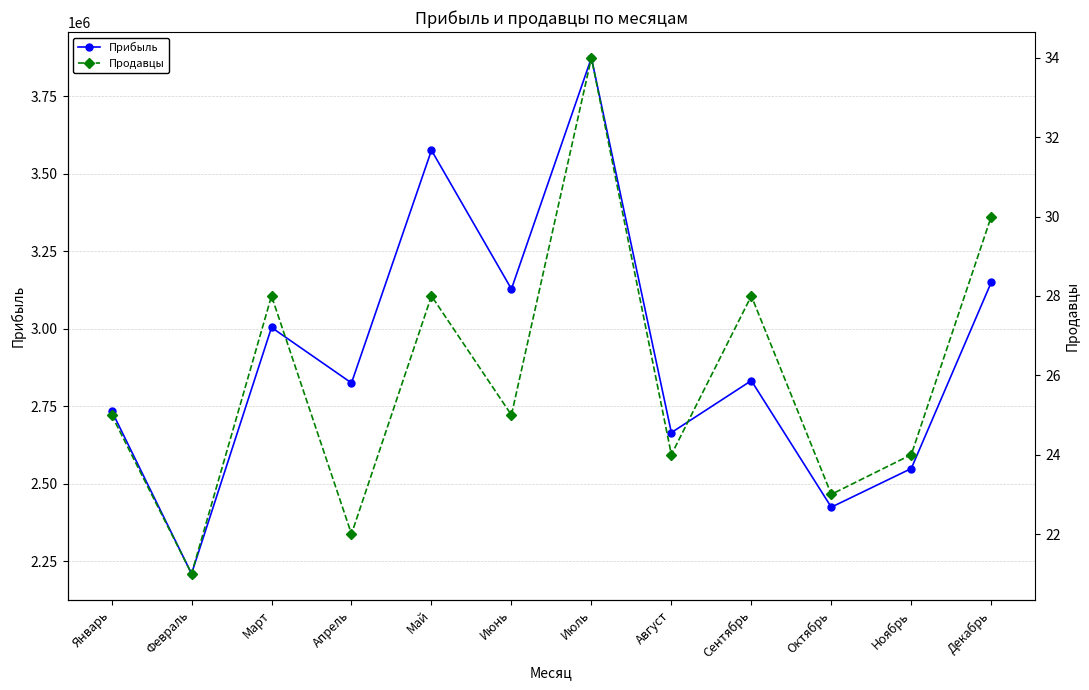

What is the label of the 5th point from the right?

Август